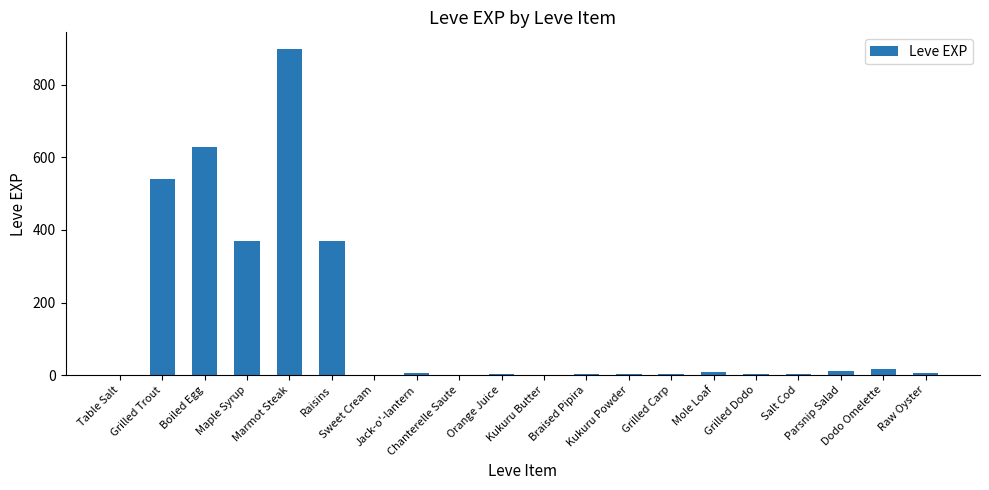

What is the sum of all values?

2881